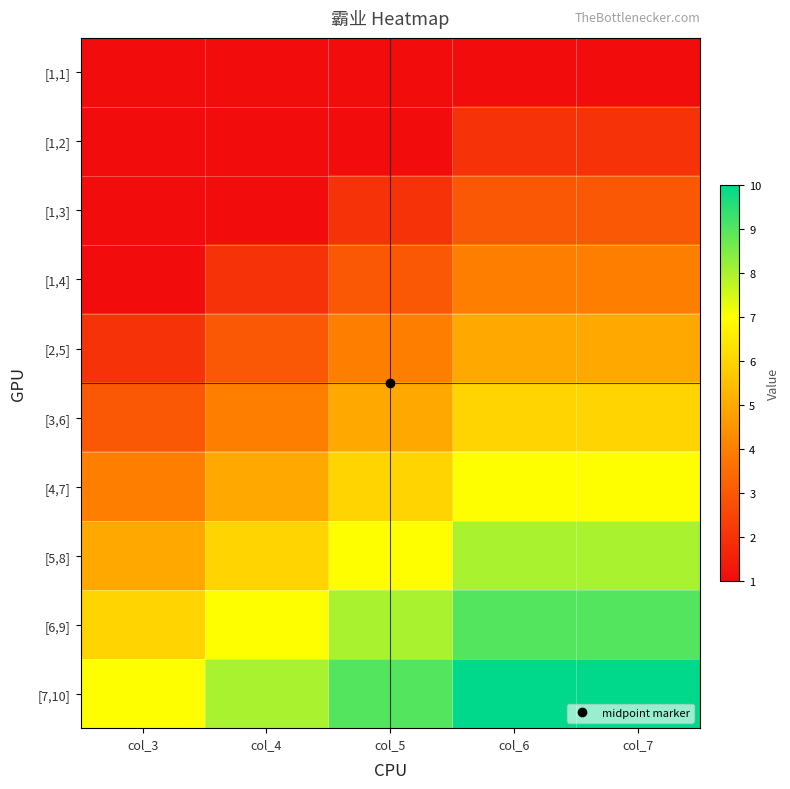

Count the number of data series in this chart.

10